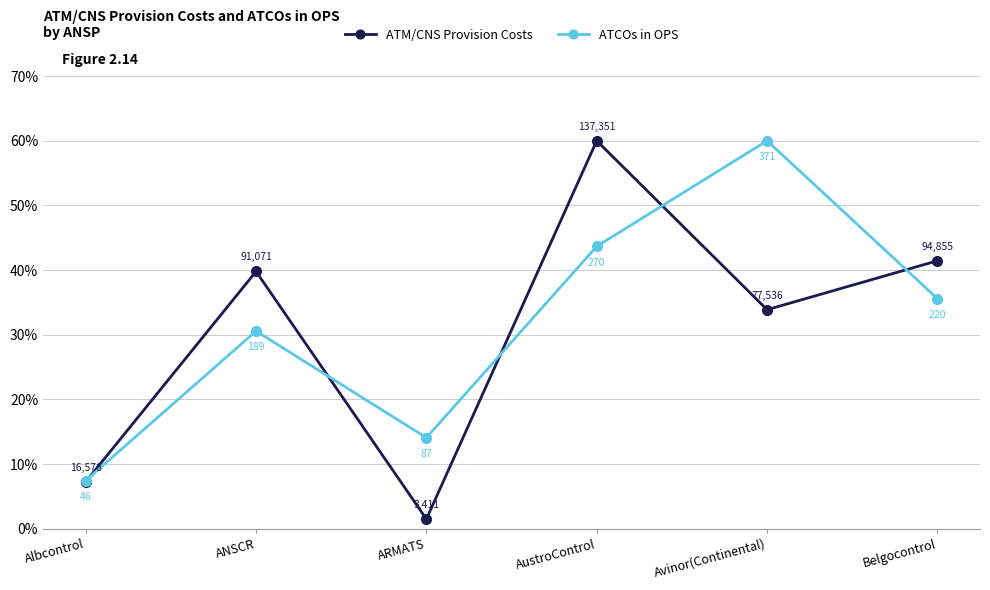

List the series in order of their overall mean, lowest first.

ATM/CNS Provision Costs, ATCOs in OPS